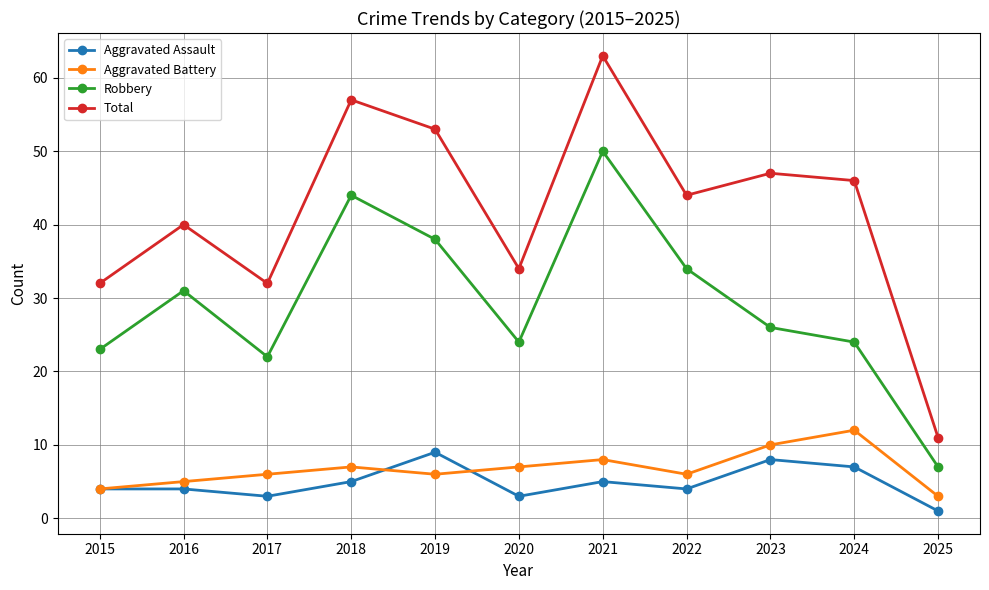

Reading left to right, transcribe all the data shown in this chart.

Aggravated Assault: 4	4	3	5	9	3	5	4	8	7	1
Aggravated Battery: 4	5	6	7	6	7	8	6	10	12	3
Robbery: 23	31	22	44	38	24	50	34	26	24	7
Total: 32	40	32	57	53	34	63	44	47	46	11